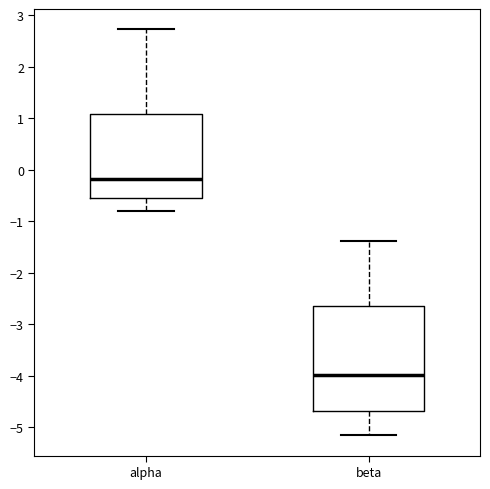

Which box is the tallest, from its lower edge to its upper edge?

beta